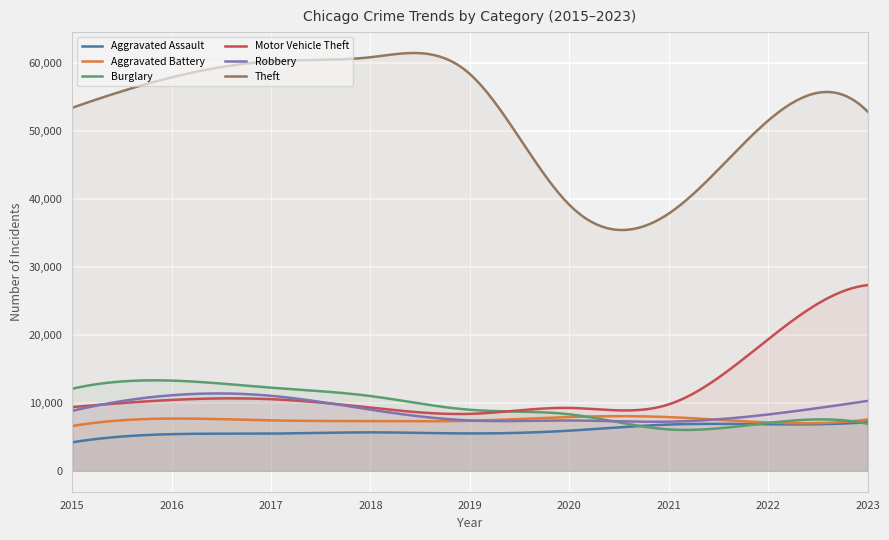

Is the value of Burglary at 2020 greater than the value of Robbery at 2023?

No